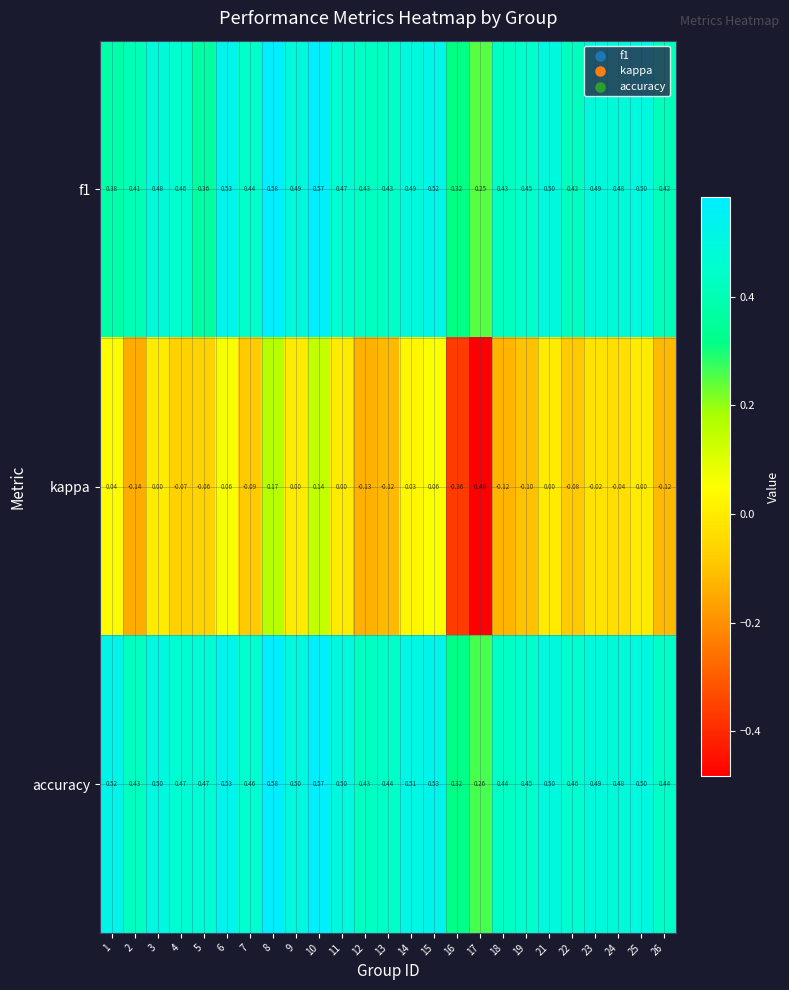

Which series has the largest range (max minus min)?

kappa